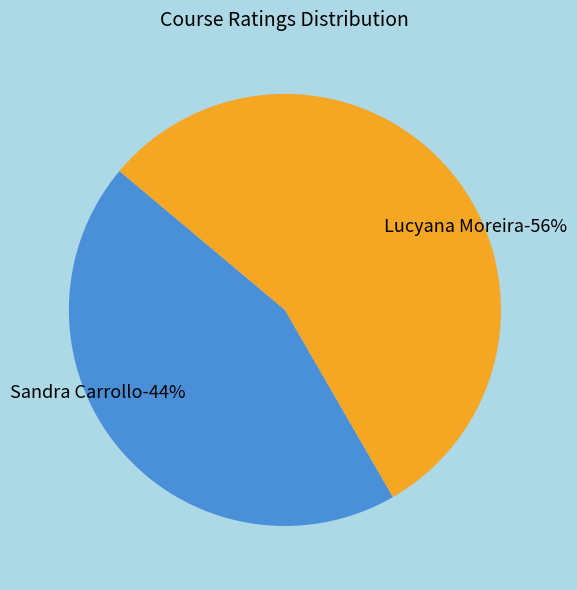

Rank the categories by value from lowest to highest.

Sandra Carrollo (rating: 4), Lucyana Moreira (rating: 5)